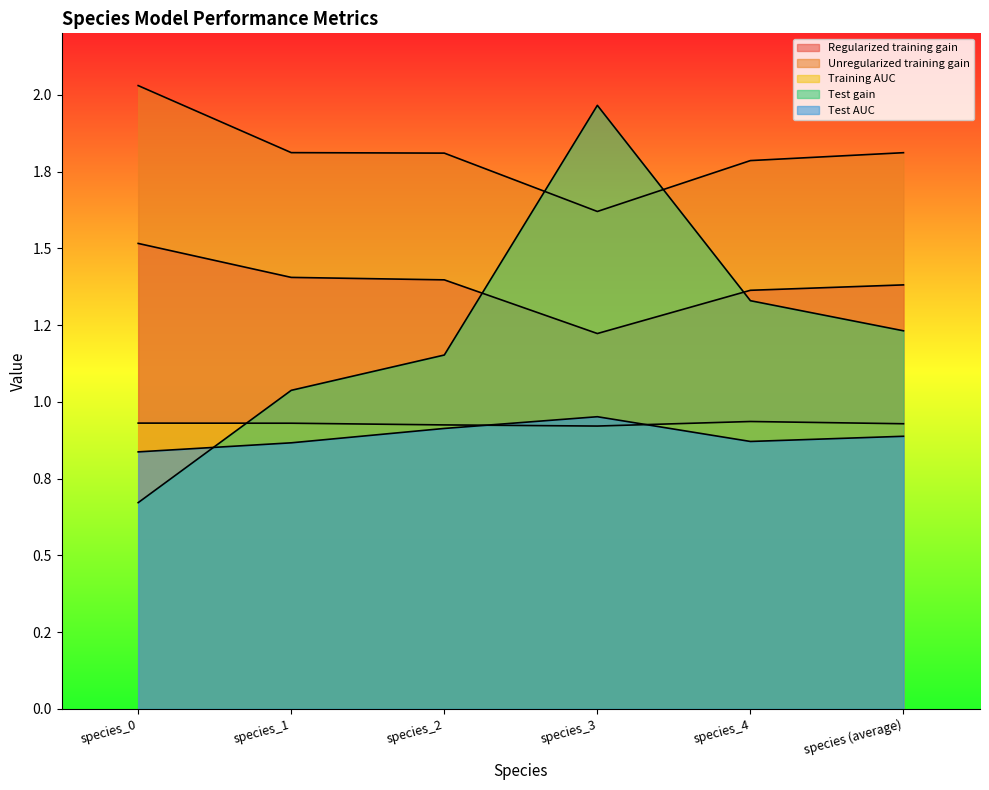

Between species_3 and species_4, which series saw the biggest shift?

Test gain